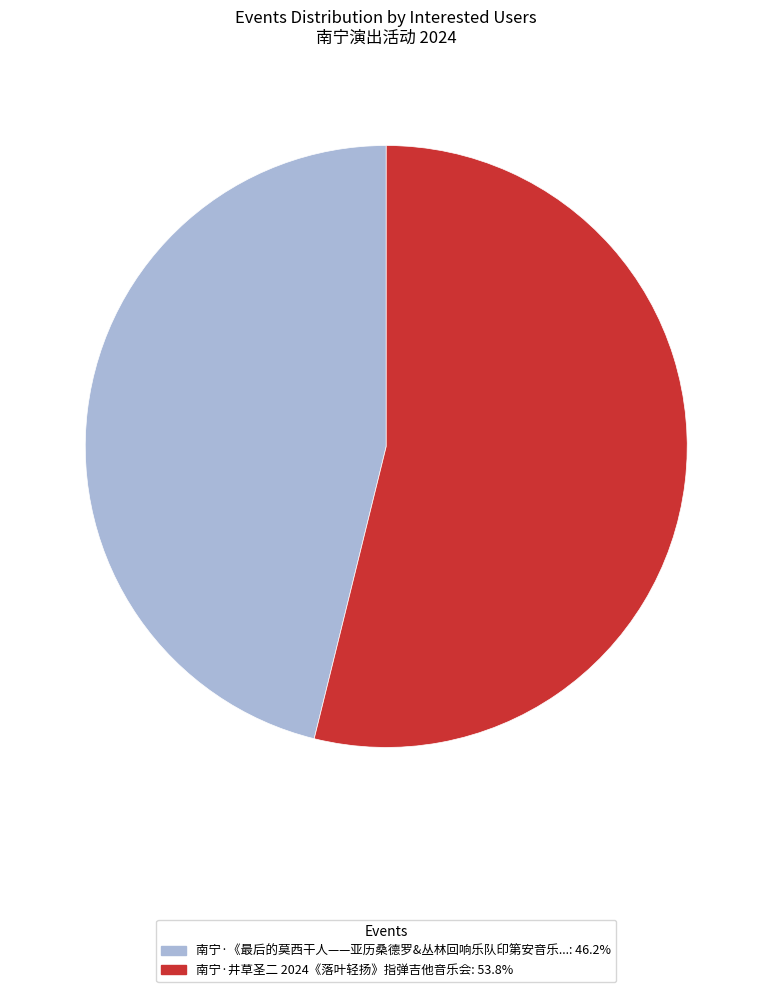

Does any single category account for the majority?

Yes